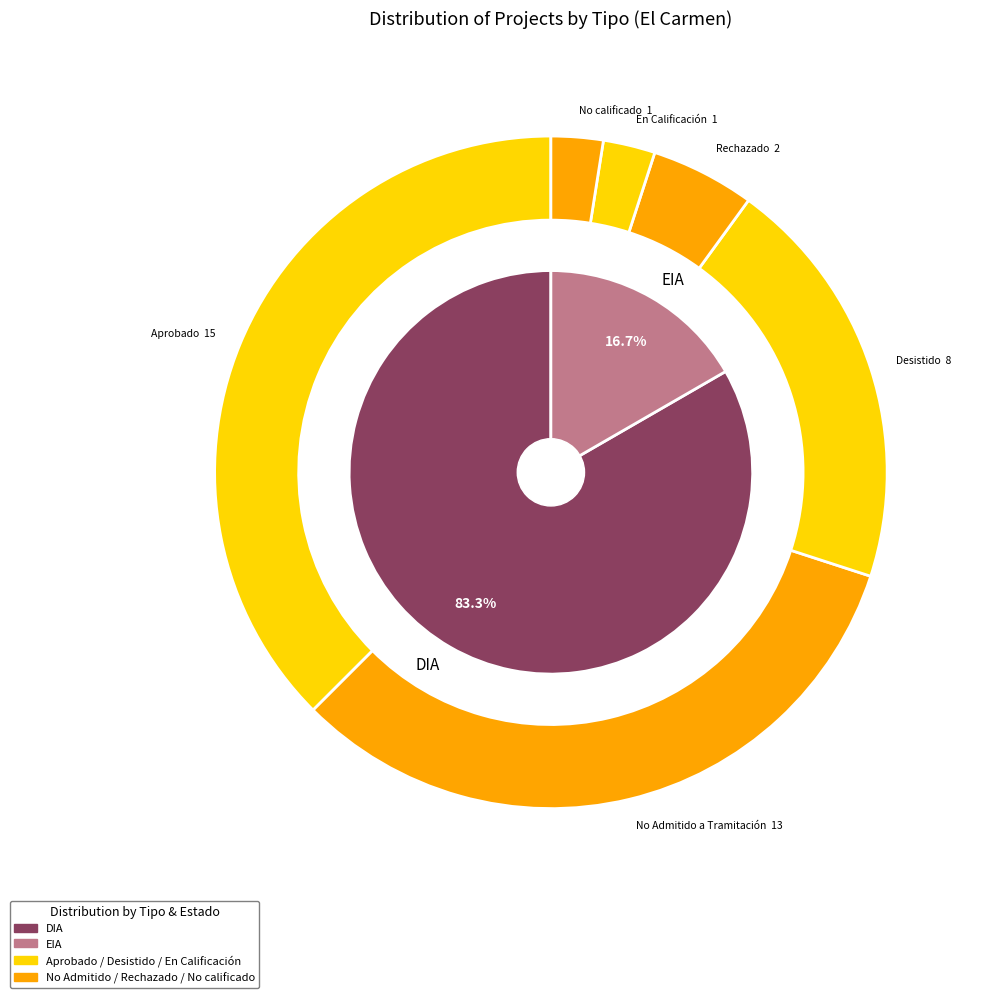

What percentage is the EIA slice, to the nearest percent?

17%